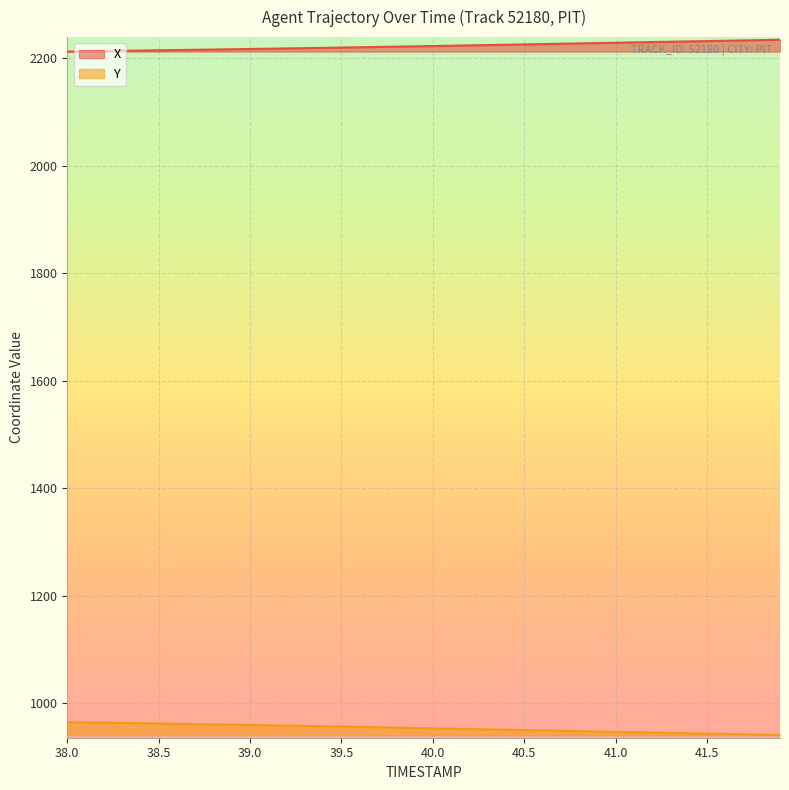

Count the number of categories in the chart.

40